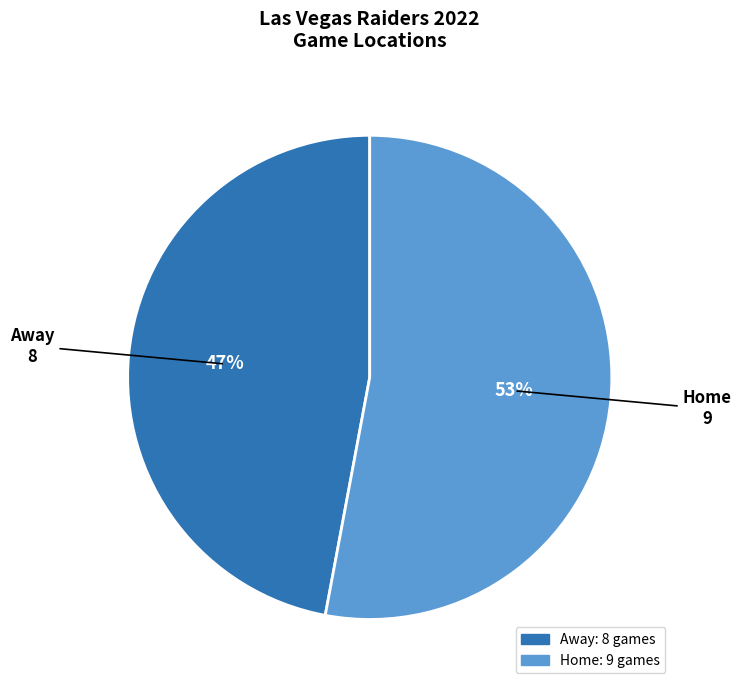

Which slice is the largest?

Home